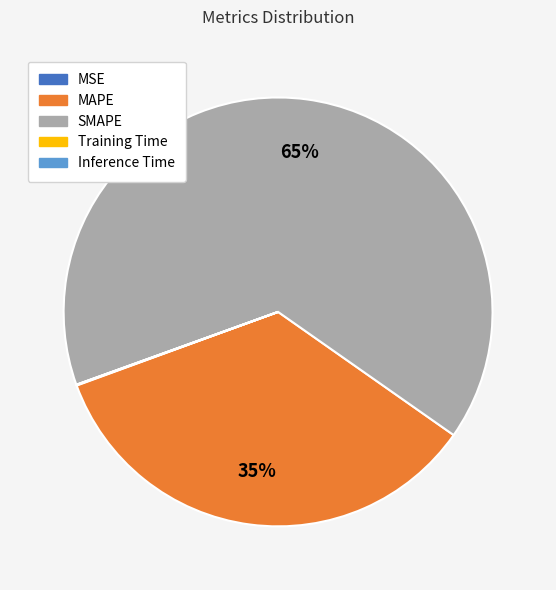

To the nearest percent, what is the difference between the largest and smallest slice percentages?

65%